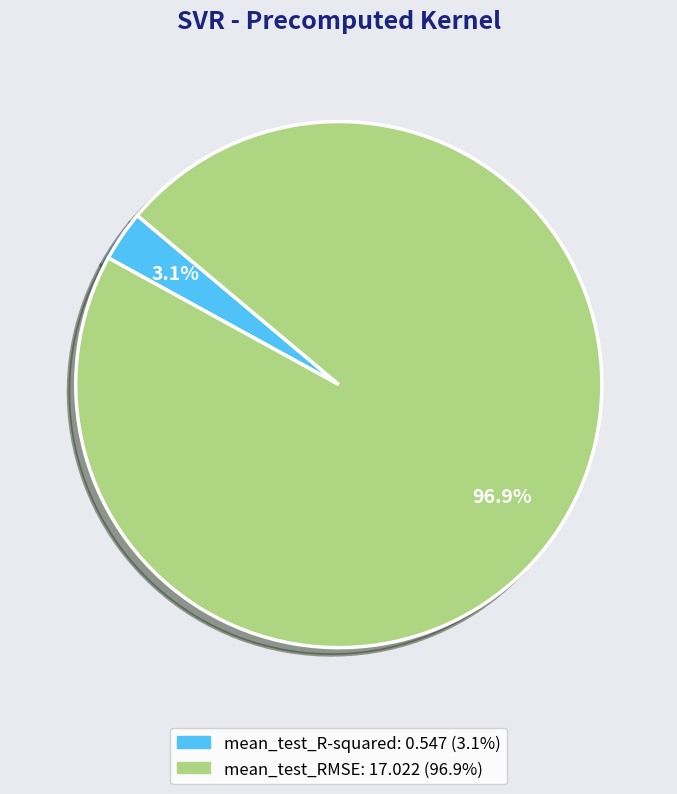

Count the number of slices in the pie.

2